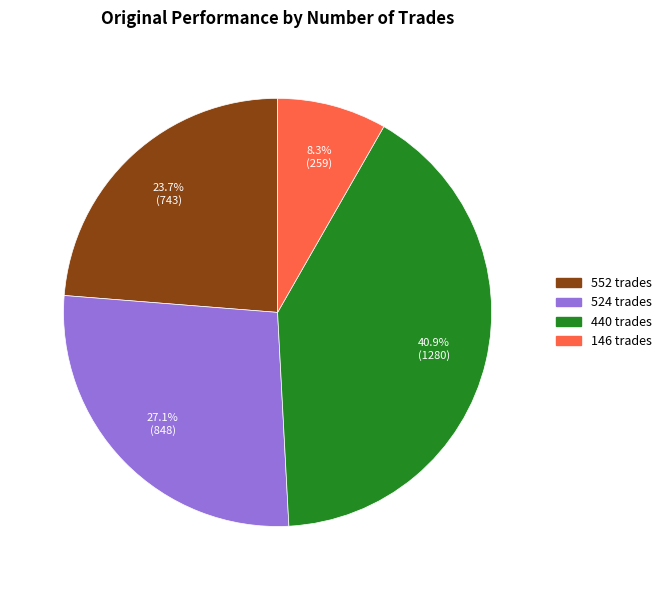

Which category has the smallest portion of the pie?

146